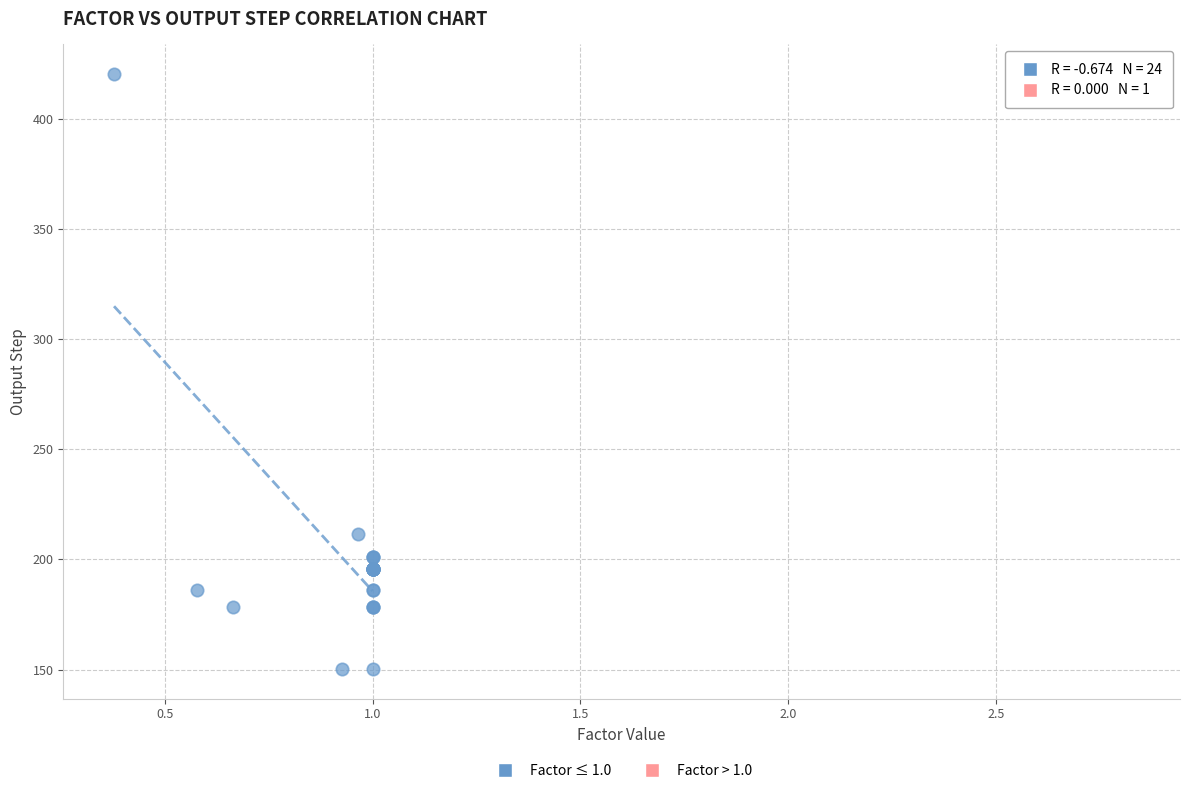

What are all the series names shown in the legend?

Factor ≤ 1.0, Factor > 1.0